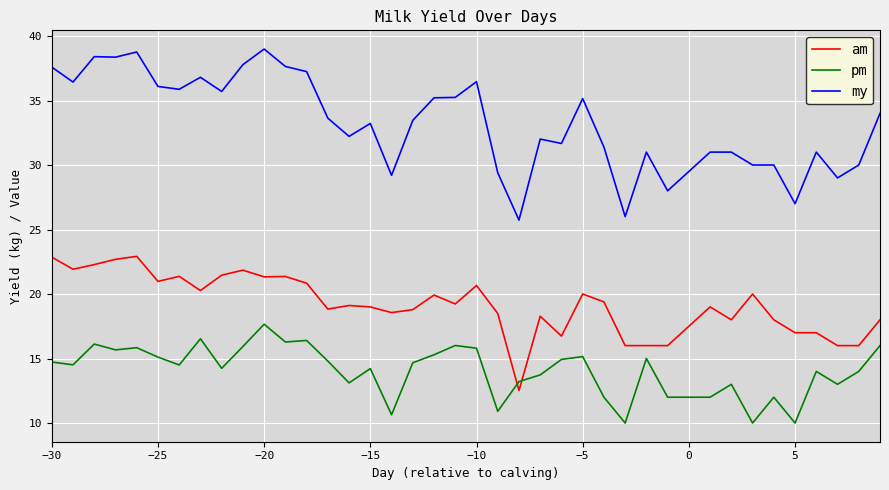

What is the difference between the maximum and minimum values in the am series?

10.4